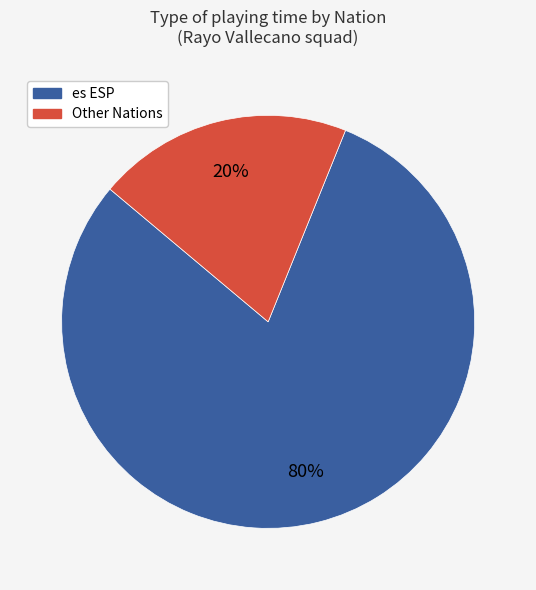

Do es ESP and Other Nations together represent more than half of the pie?

Yes